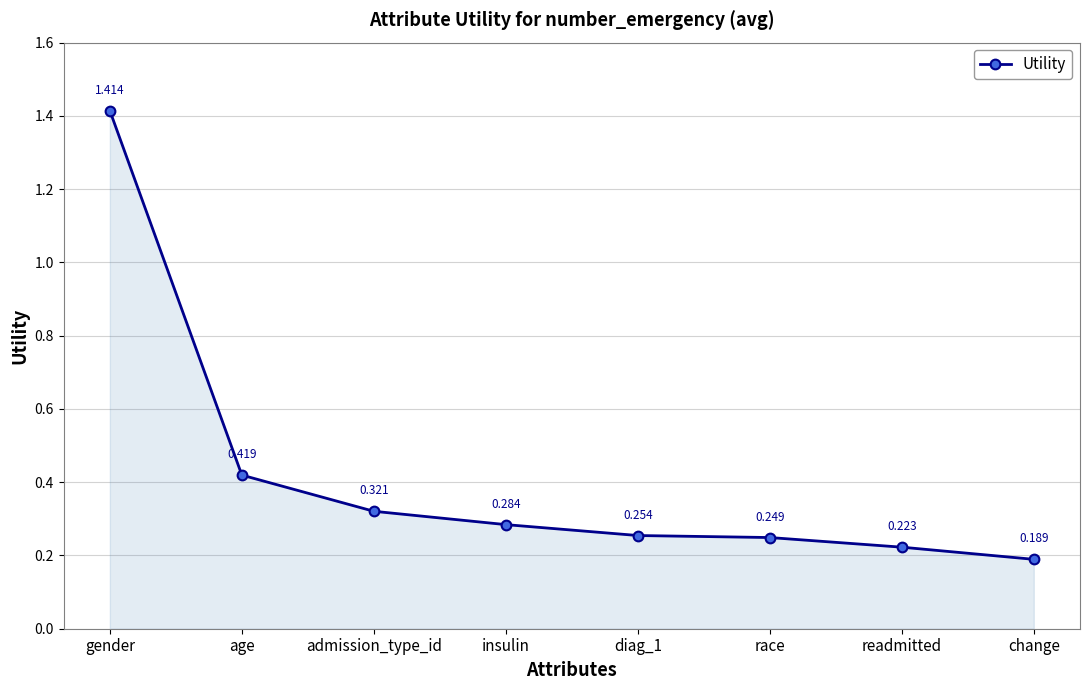

At which label is the value closest to 0?

change